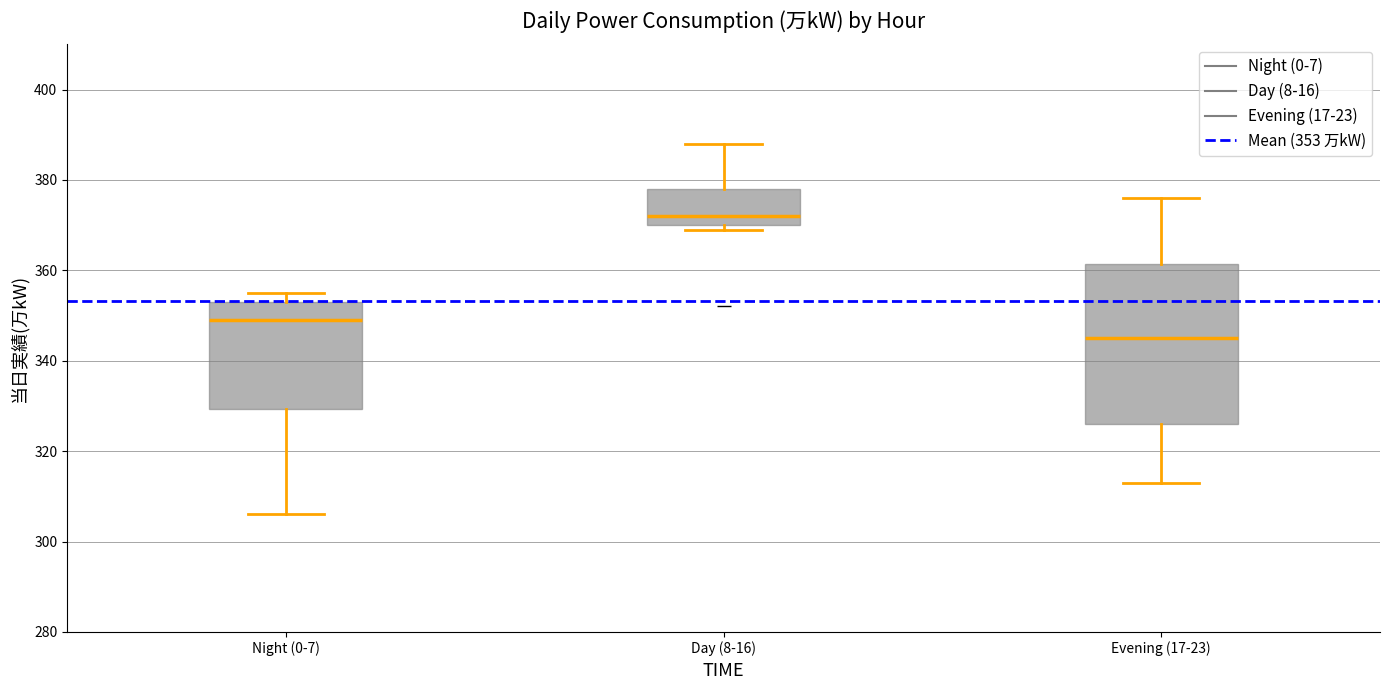

Comparing the boxes themselves (not the whiskers), which one is the tallest?

Evening (17-23)